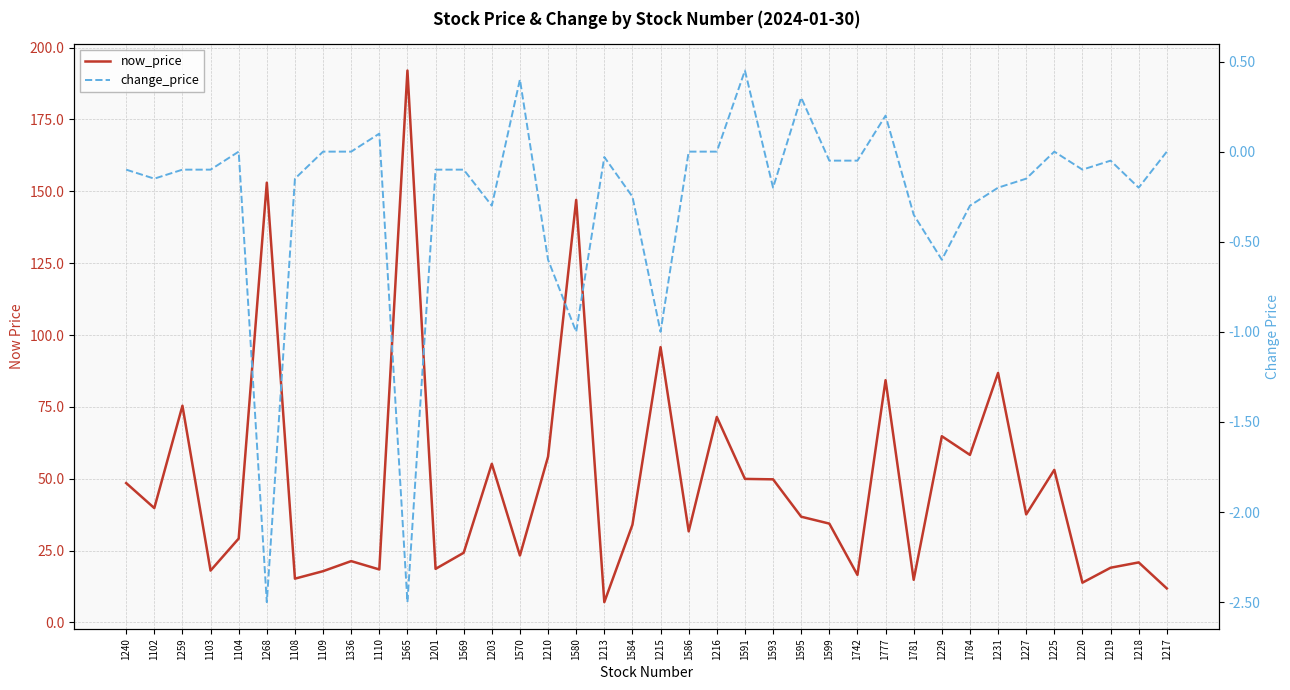

Which series has the widest spread of values?

now_price